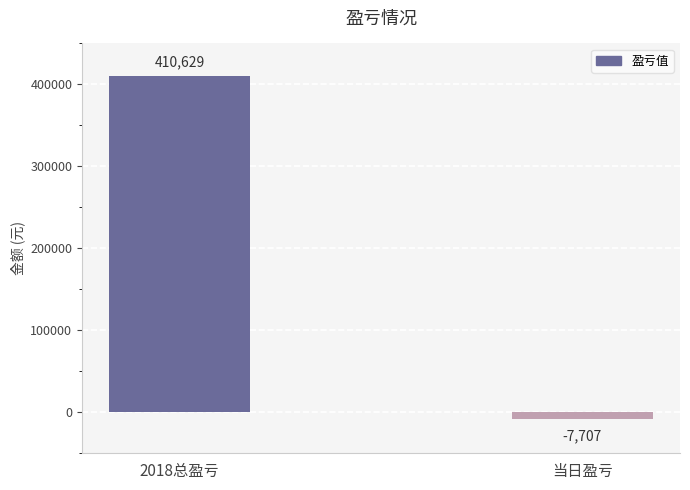

What is the difference between the values at 2018总盈亏 and 当日盈亏?

418336